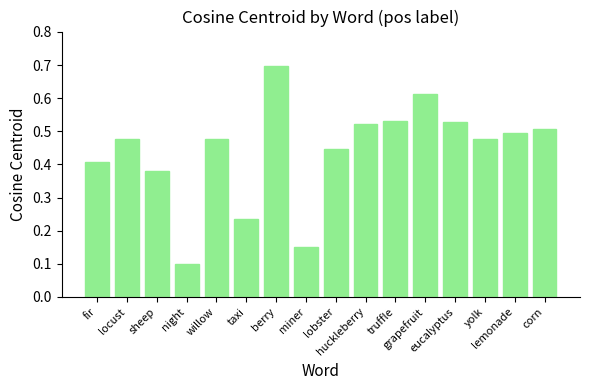

How many values are between 0 and 1?

16